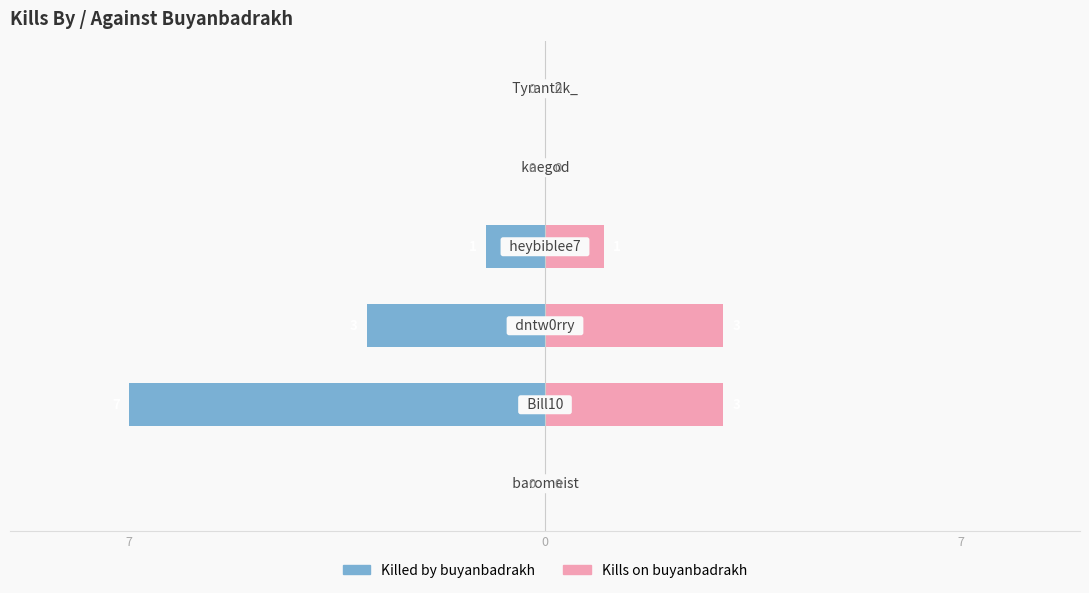

What is the average value of the Killed by buyanbadrakh series?

-2